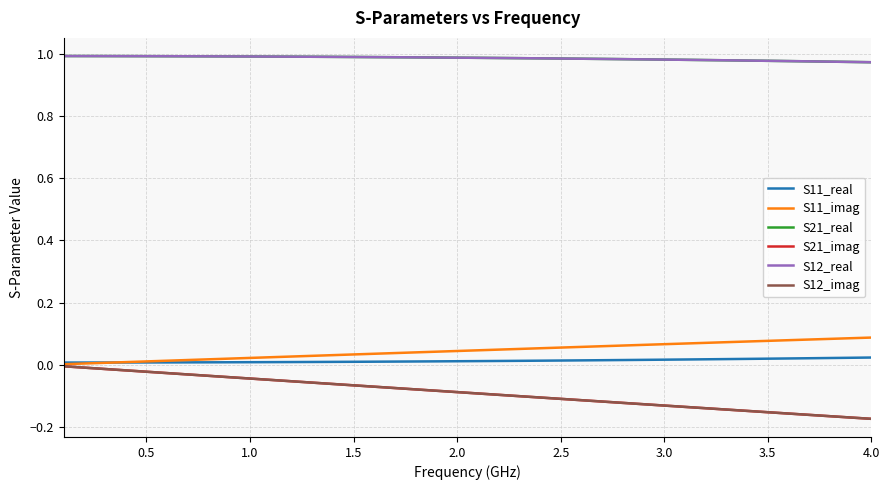

True or false: S12_imag has more than 1 interior local peaks.

False